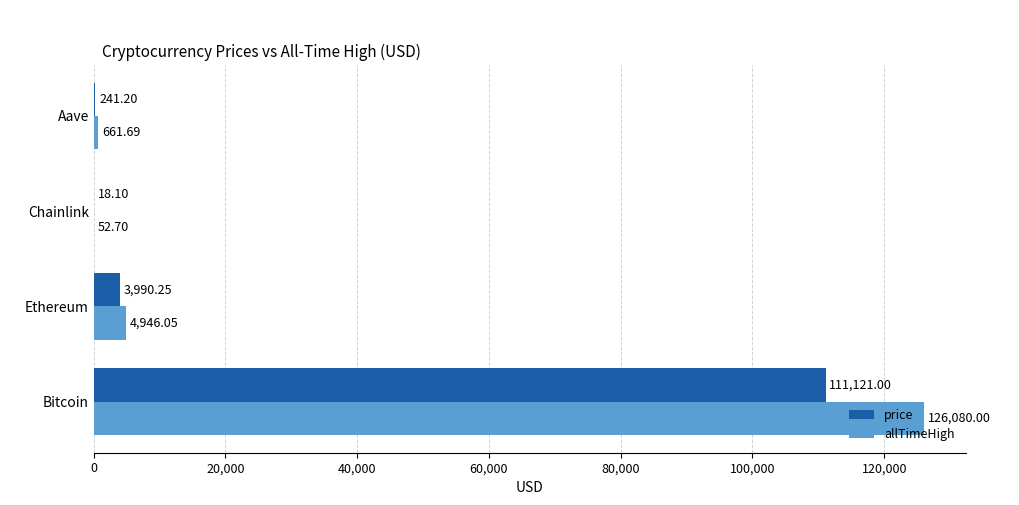

Which series has the widest spread of values?

allTimeHigh